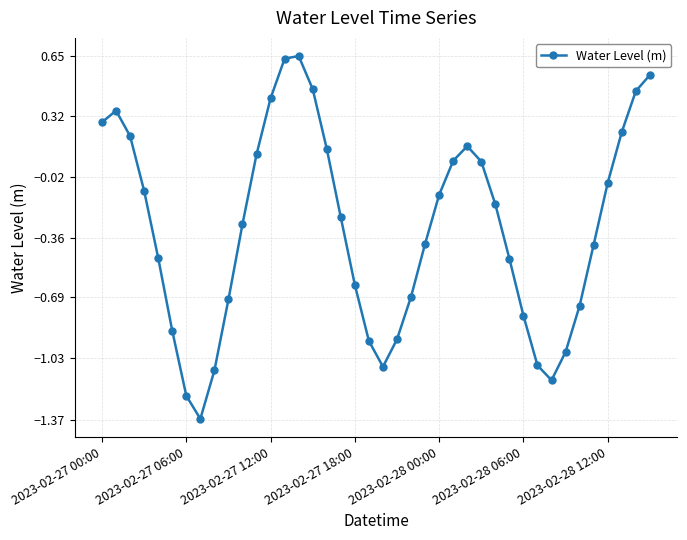

How many points are lower than both their immediate neighbors (excluding endpoints)?

3